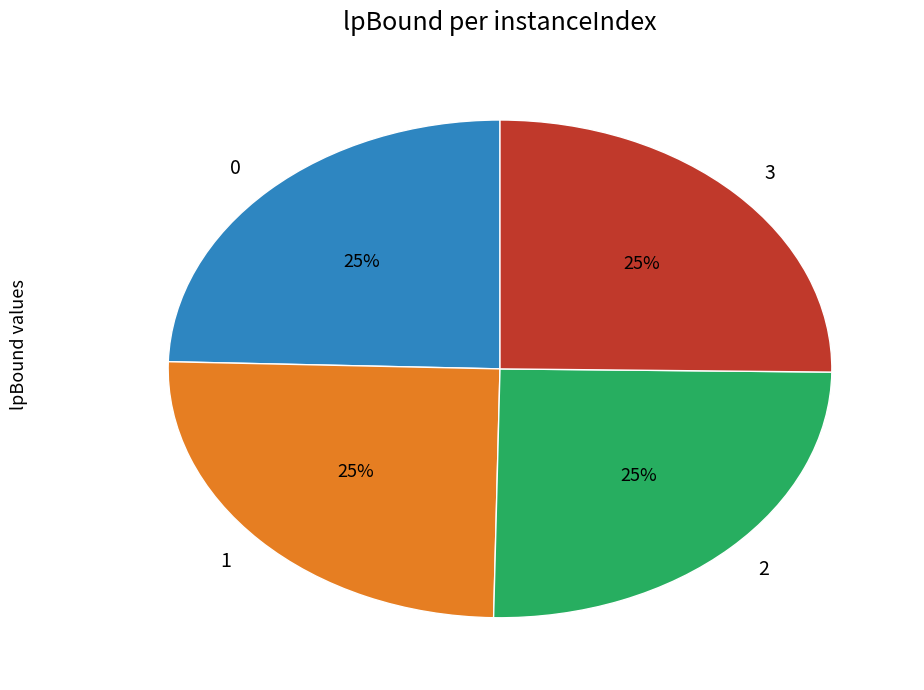

To the nearest percent, what portion does 1 represent?

25%